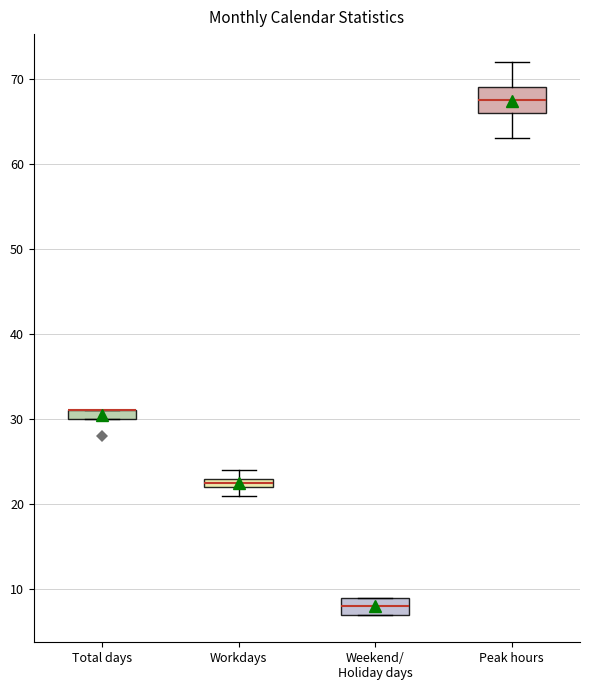

Comparing the boxes themselves (not the whiskers), which one is the tallest?

Peak hours